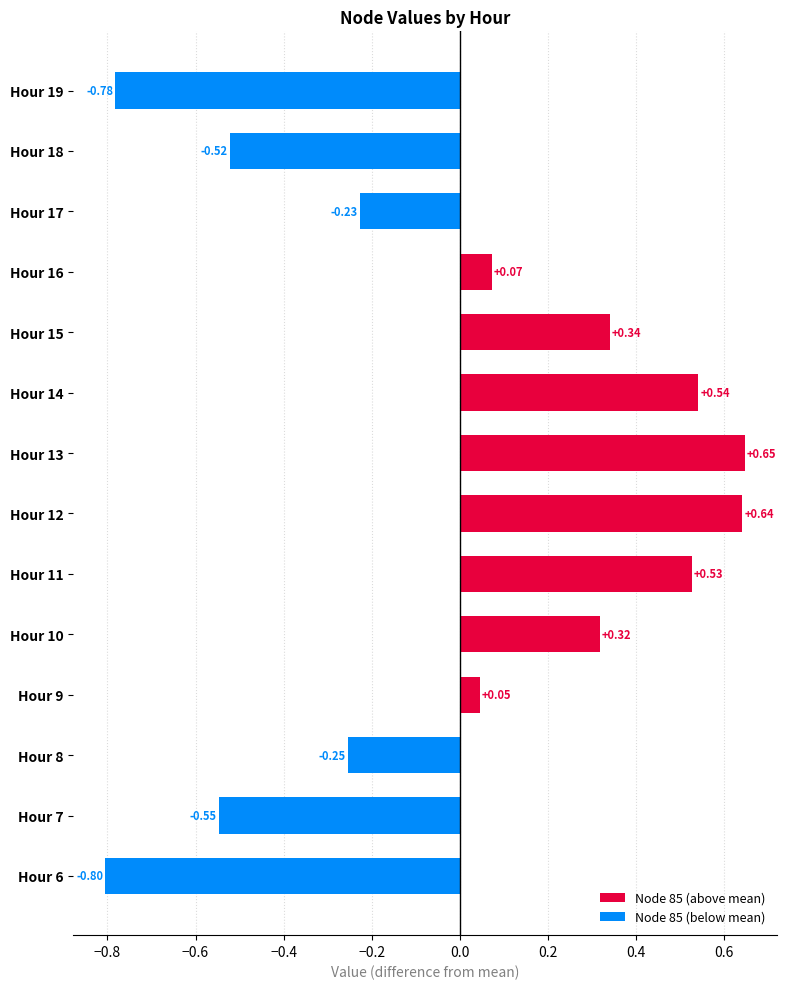

At which category is the sum across all series the highest?

13